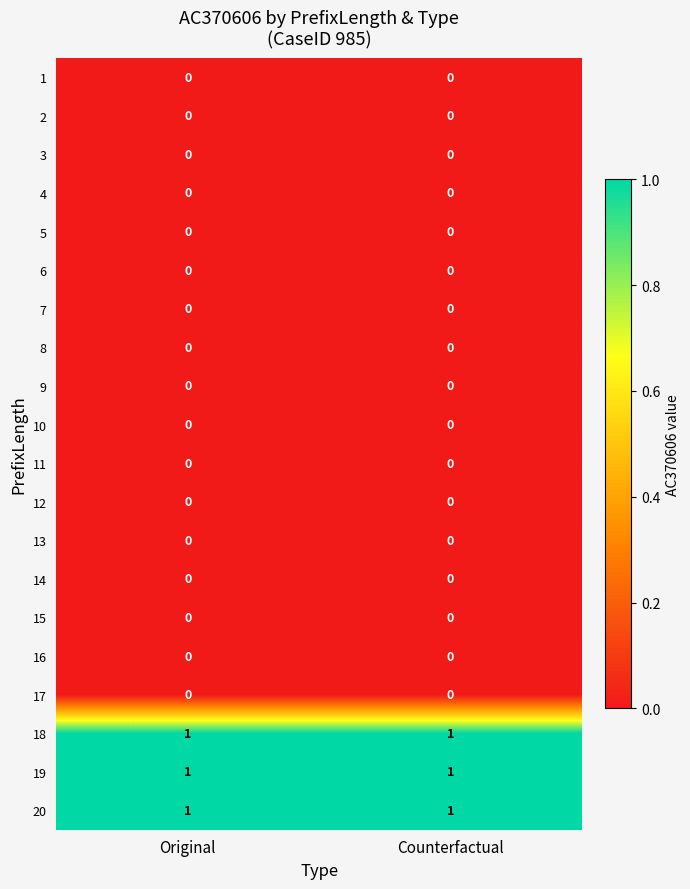

The 18 series shows 1 at Original. True or false?

True